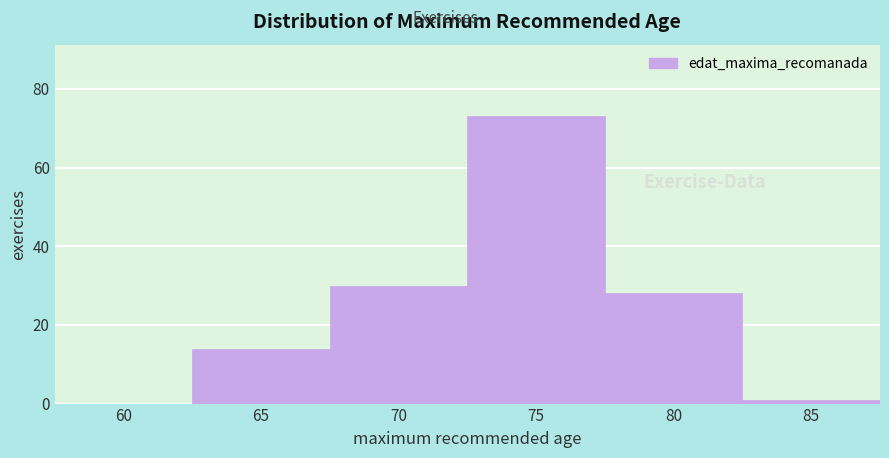

Reading right to left, transcribe all the data shown in this chart.

85=1	80=28	75=73	70=30	65=14	60=0